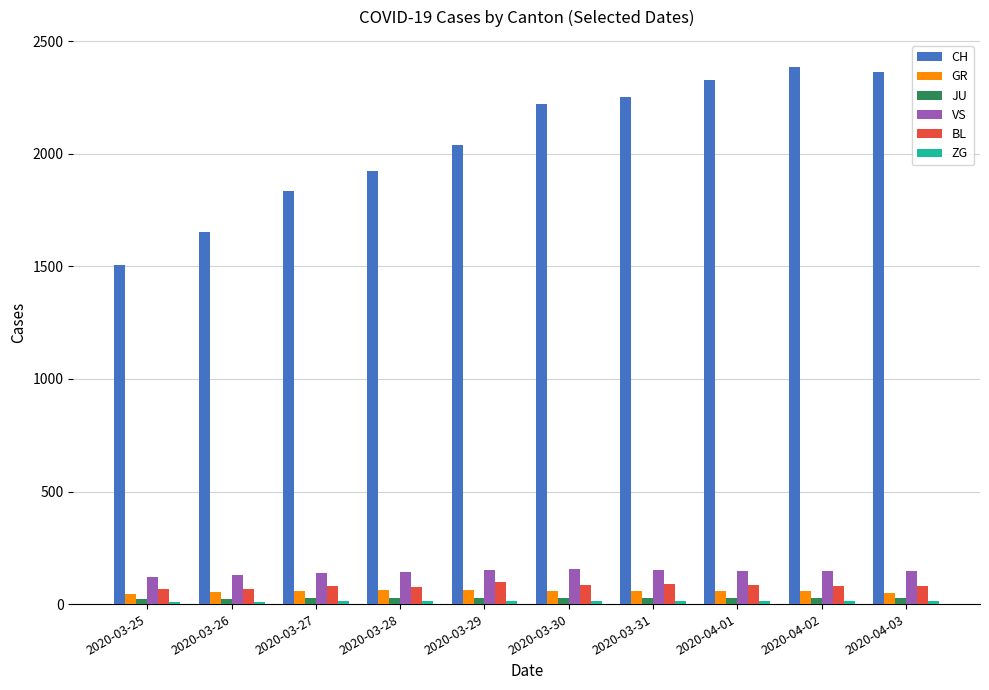

Which series has the largest range (max minus min)?

CH